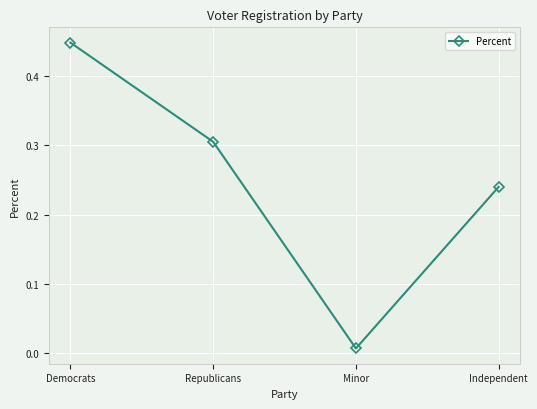

What is the sum of all values?

1.0